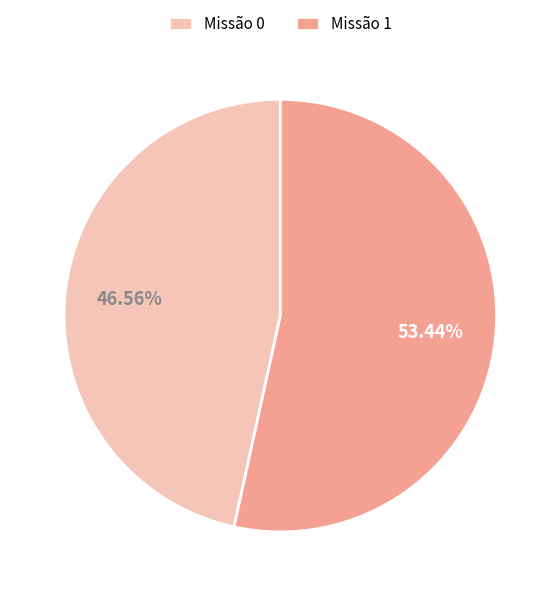

Approximately how many times larger is the value at Missão 0 compared to Missão 1?

0.9